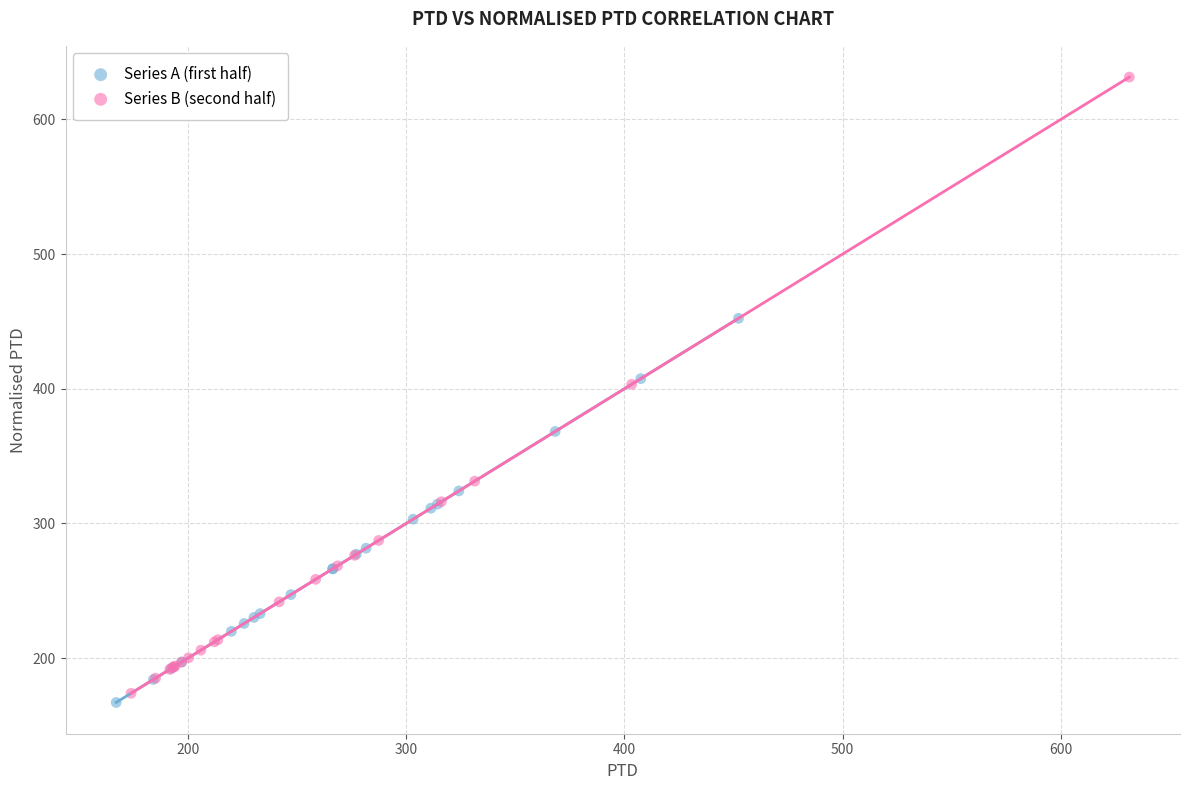

Which series has the largest Y range (max minus min)?

Series B (second half)